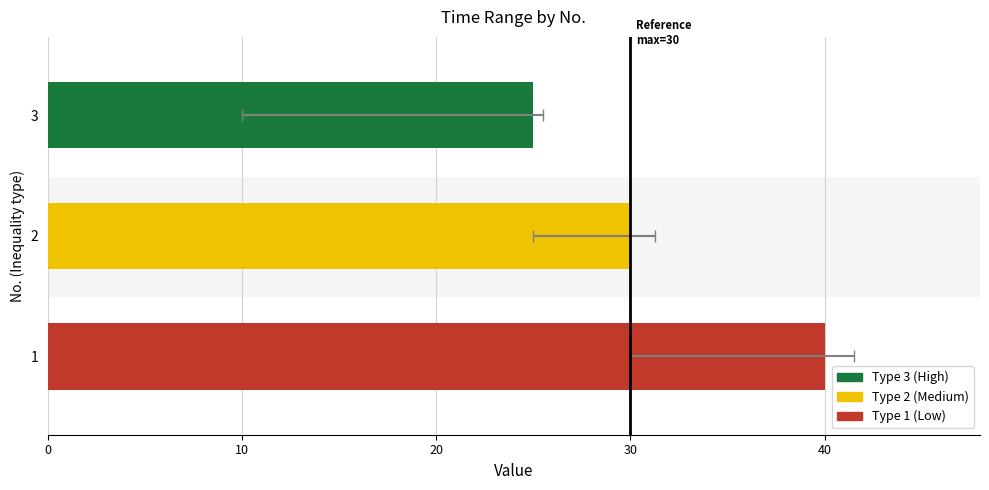

List the labels in order of value, smallest first.

3, 2, 1